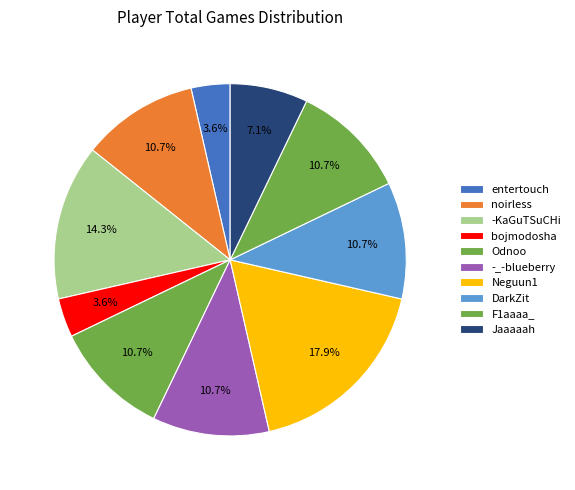

Does any single category account for the majority?

No